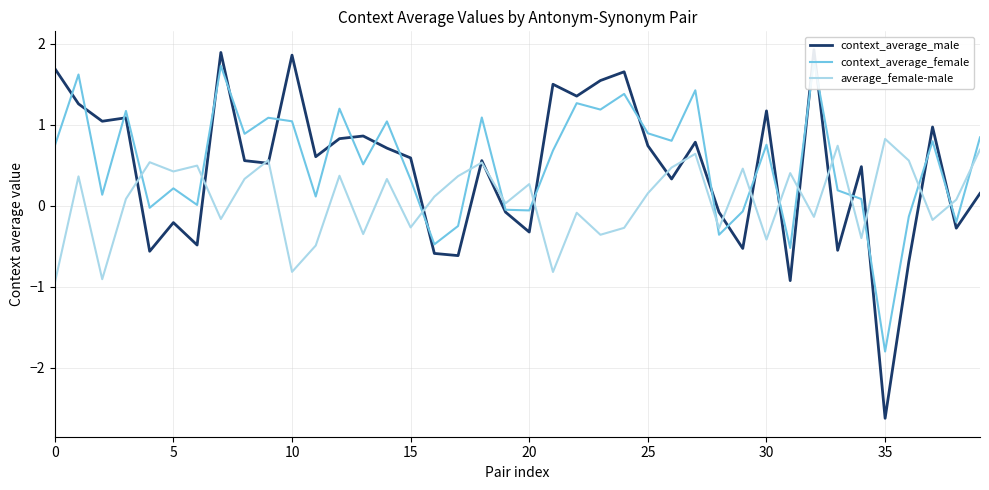

What is the maximum value for average_female-male?

0.8